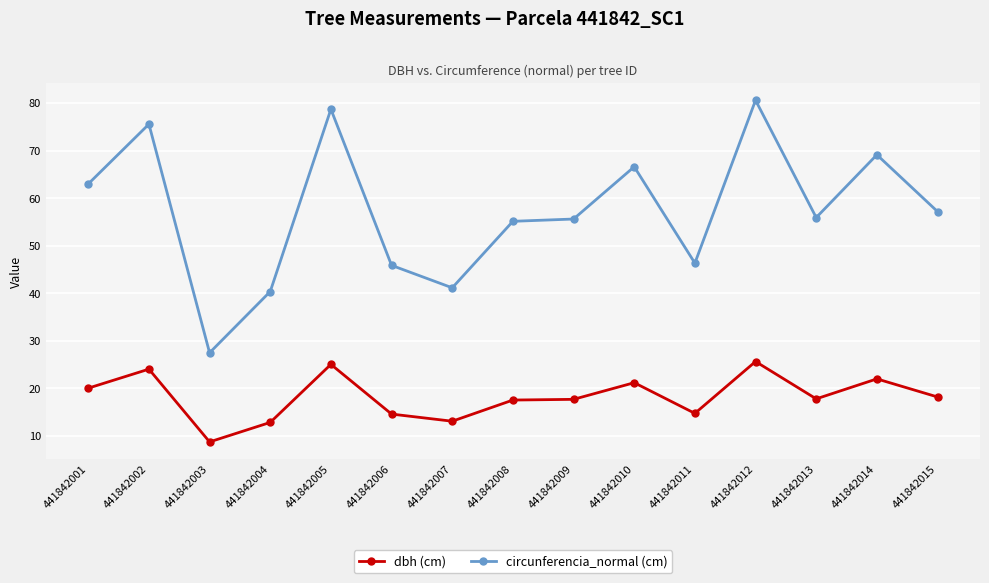

Count the number of categories in the chart.

15